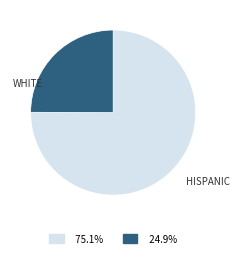

Is there a majority slice in this chart?

Yes